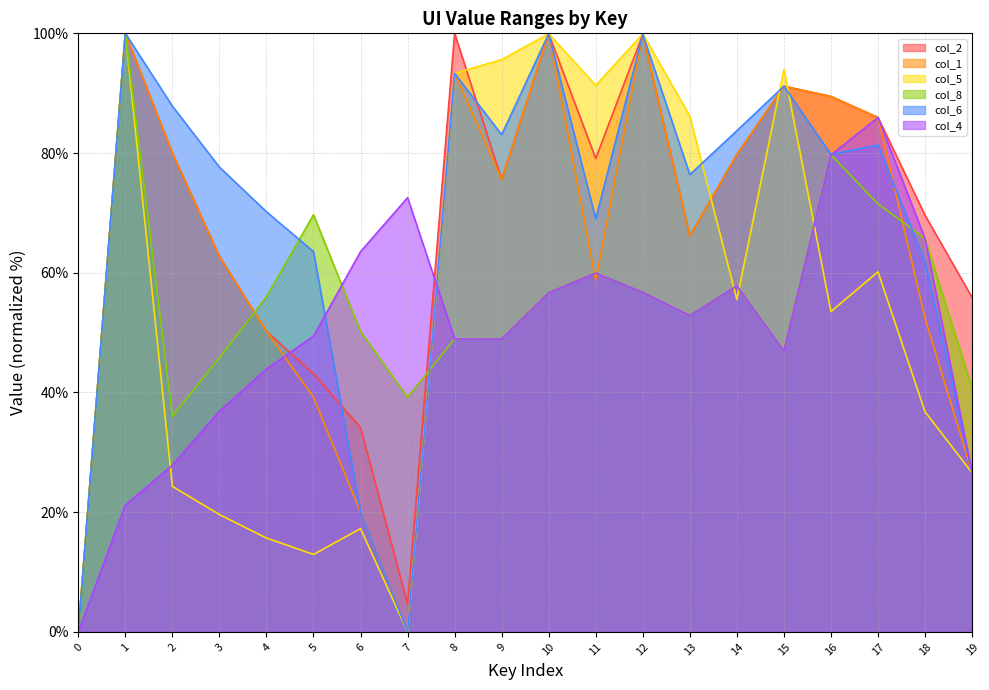

Reading right to left, extract all data points from this chart.

col_2: 19=55.9	18=69.6	17=85.9	16=89.5	15=91.2	14=79.8	13=66.2	12=99.8	11=79.1	10=99.9	9=75.6	8=100.0	7=4.7	6=34.1	5=43.1	4=50.2	3=62.7	2=80.0	1=100.0	0=0.0
col_1: 19=26.6	18=52.4	17=85.9	16=89.5	15=91.2	14=79.8	13=66.2	12=99.8	11=58.8	10=99.9	9=75.6	8=93.3	7=0.0	6=20.0	5=39.2	4=50.2	3=62.7	2=80.0	1=100.0	0=0.0
col_5: 19=26.6	18=36.8	17=60.2	16=53.5	15=94.0	14=55.5	13=86.2	12=99.9	11=91.3	10=99.9	9=95.6	8=93.3	7=0.0	6=17.3	5=12.9	4=15.7	3=19.6	2=24.3	1=100.0	0=0.0
col_8: 19=40.7	18=65.7	17=71.5	16=79.7	15=46.9	14=57.8	13=52.9	12=56.7	11=59.9	10=56.7	9=48.9	8=49.0	7=39.2	6=50.2	5=69.7	4=56.0	3=45.8	2=36.0	1=100.0	0=0.0
col_6: 19=26.6	18=61.9	17=81.3	16=79.8	15=91.2	14=83.7	13=76.4	12=99.8	11=69.0	10=99.9	9=83.1	8=93.3	7=0.0	6=20.0	5=63.5	4=70.2	3=77.6	2=87.8	1=100.0	0=0.0
col_4: 19=26.6	18=65.7	17=85.9	16=79.7	15=46.9	14=57.8	13=52.9	12=56.7	11=59.9	10=56.7	9=48.9	8=49.0	7=72.5	6=63.5	5=49.4	4=43.9	3=36.9	2=27.8	1=21.2	0=0.0